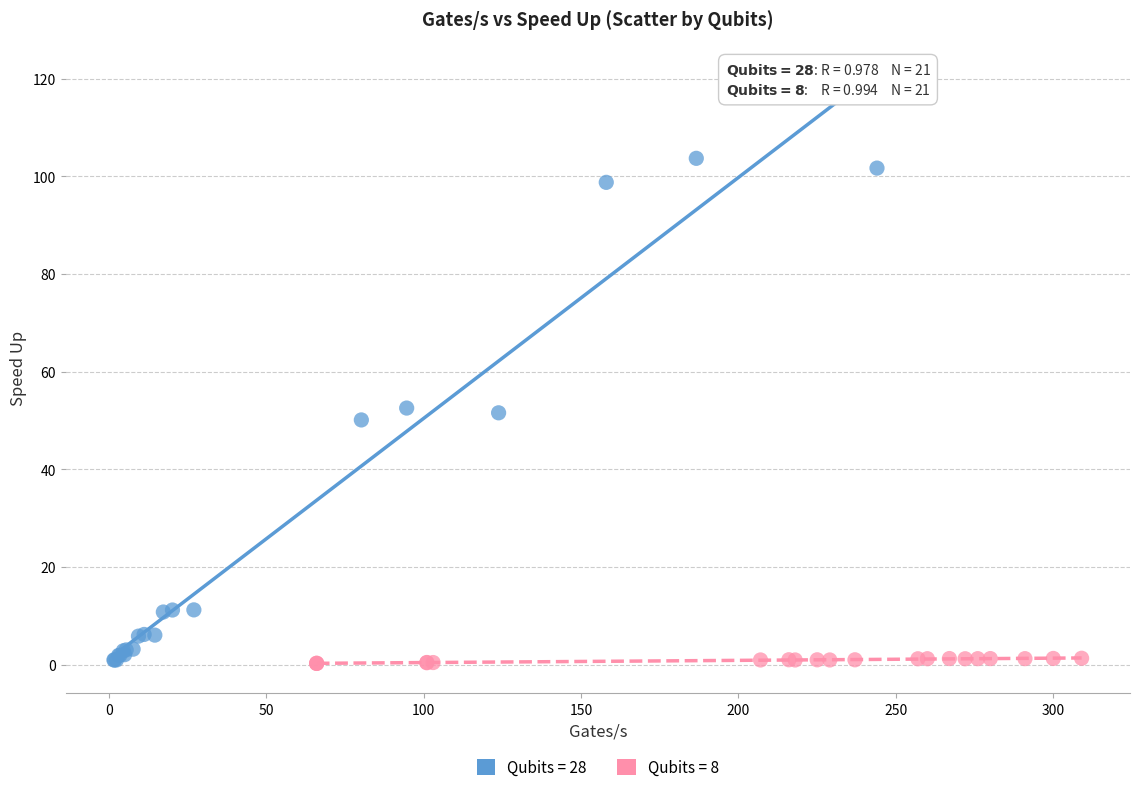

Which series reaches the maximum Y coordinate?

Qubits = 28